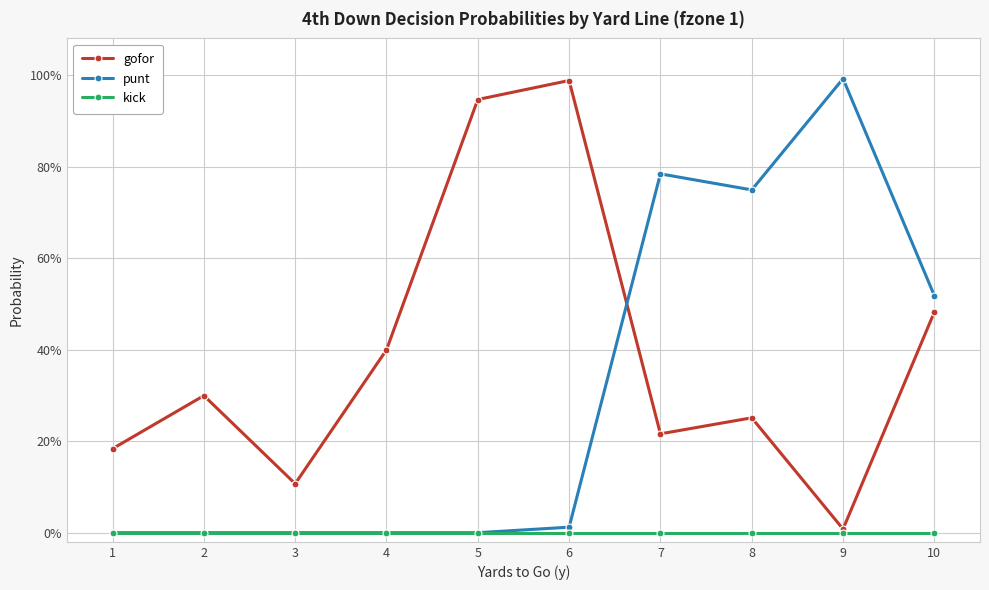

Which series changed the most between 5 and 10?

punt